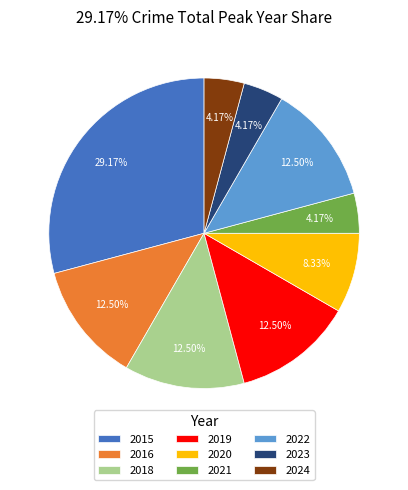

Does 2019 represent more than half of the total?

No